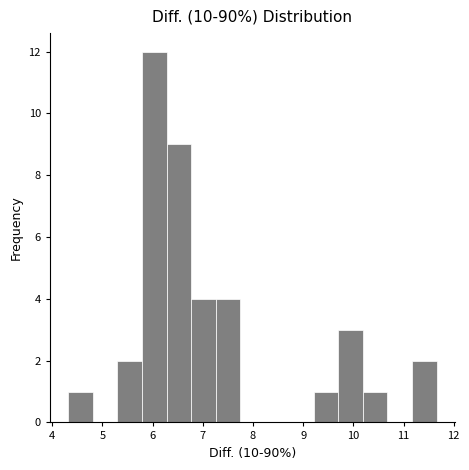

Reading left to right, transcribe this chart: for each bar, give the range it covers on the x-axis and its height. Neither the bar edges nor the heights are printed on the chart, so give them approximately, as read against the axes.

4.3 to 4.8: 1
4.8 to 5.3: 0
5.3 to 5.8: 2
5.8 to 6.3: 12
6.3 to 6.8: 9
6.8 to 7.3: 4
7.3 to 7.7: 4
7.7 to 8.2: 0
8.2 to 8.7: 0
8.7 to 9.2: 0
9.2 to 9.7: 1
9.7 to 10.2: 3
10.2 to 10.7: 1
10.7 to 11.2: 0
11.2 to 11.7: 2